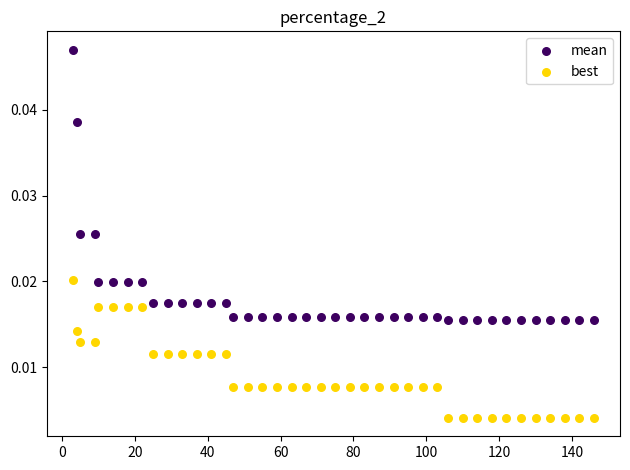

Which series contains the highest Y value?

mean